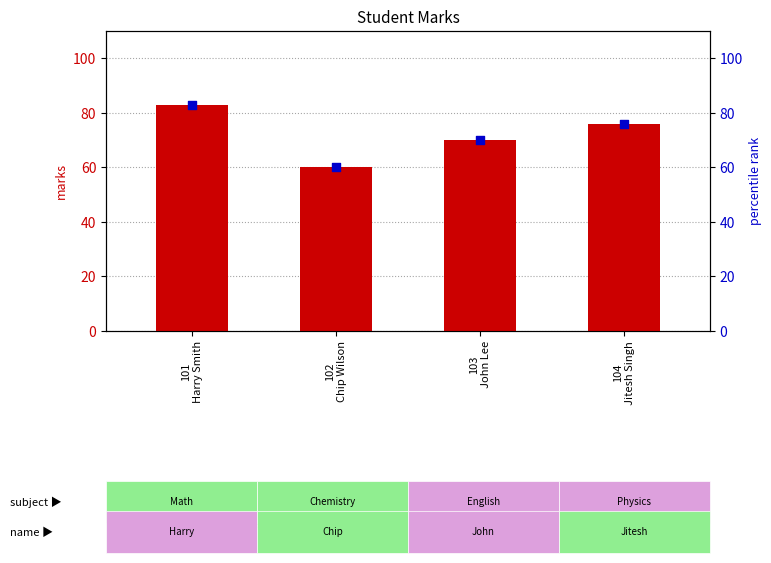

Is the value of percentile rank within the sample at 103
John Lee greater than the value of marks at 103
John Lee?

No